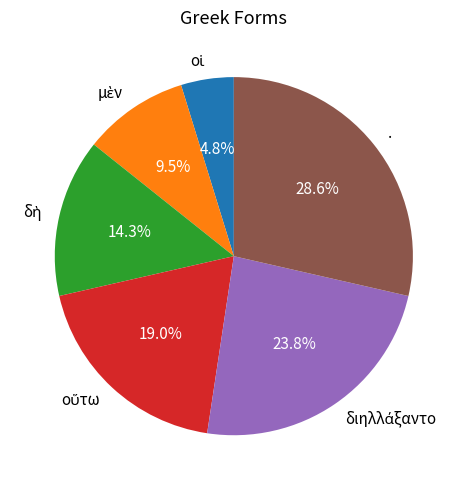

Count the number of slices in the pie.

6